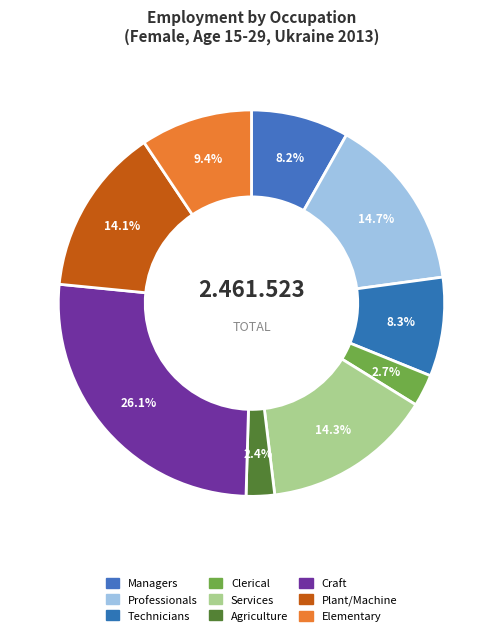

Is there any slice that represents more than half of the pie?

No